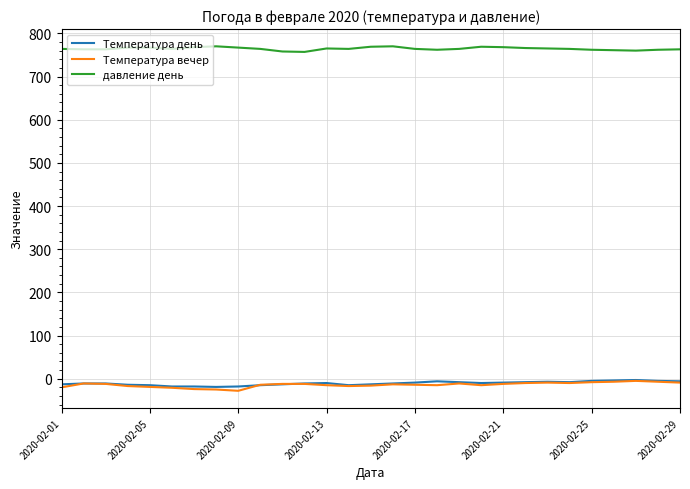

Which series has the largest total across all categories?

давление день